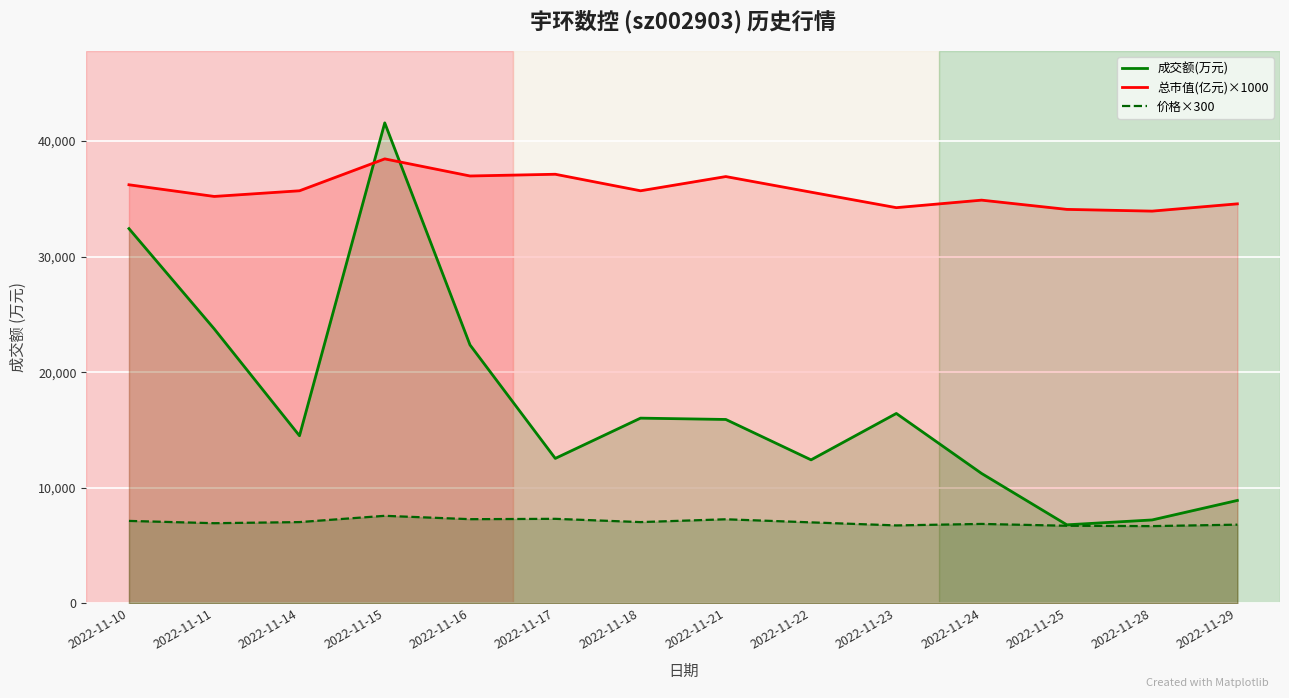

What is the greatest value displayed?

41575.0